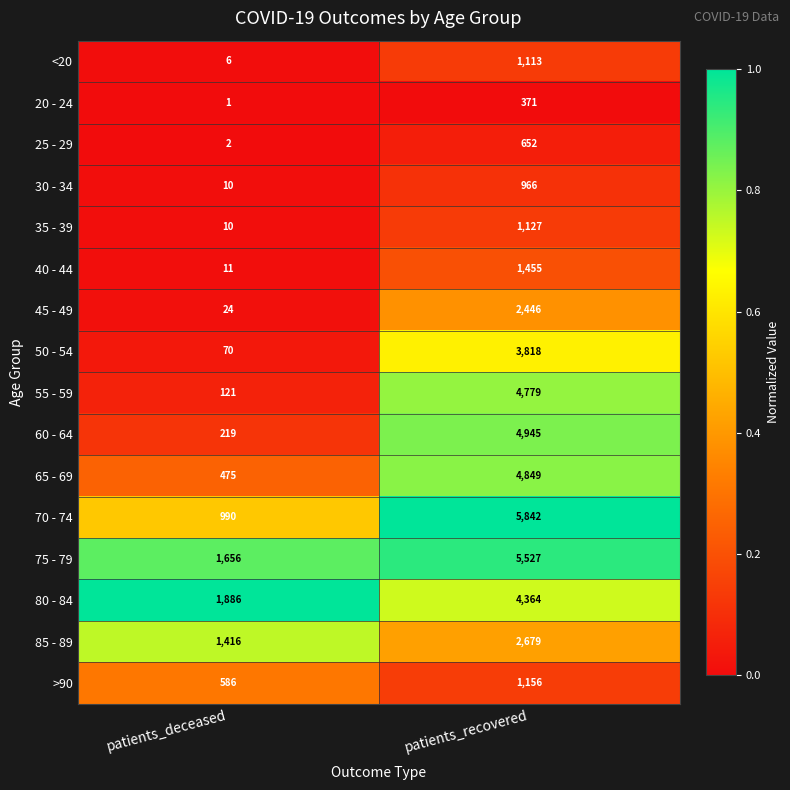

At which category is the sum across all series the highest?

patients_recovered